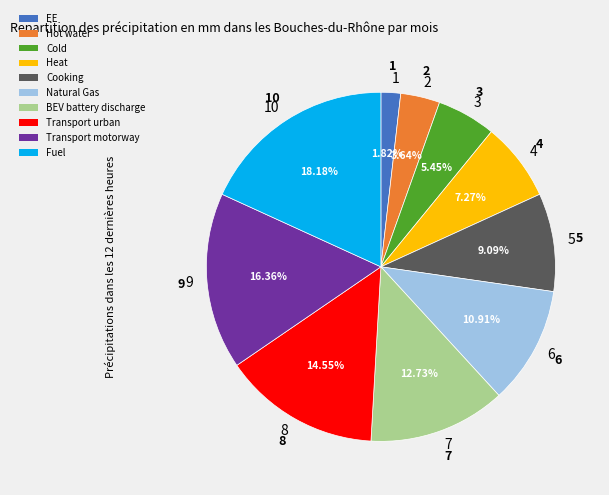

Which category has the smallest portion of the pie?

1